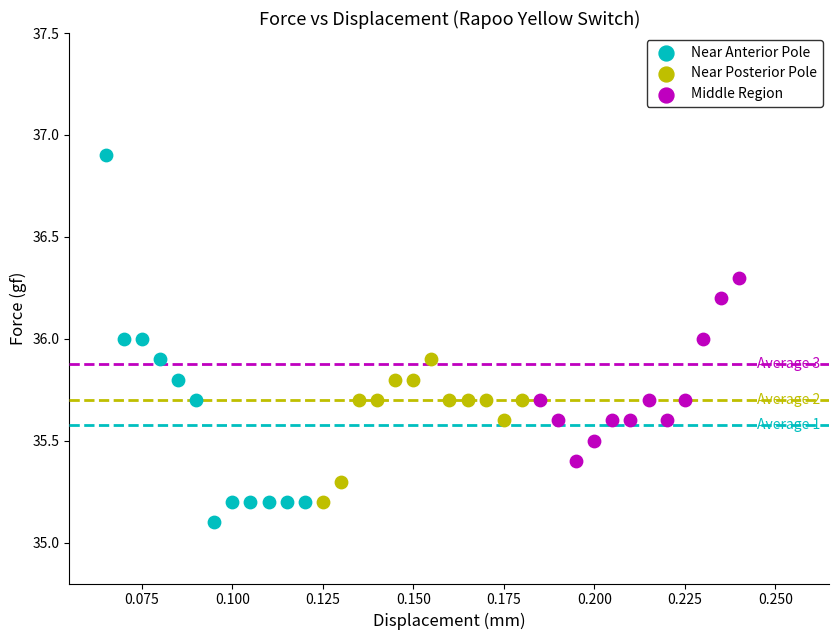

What are all the series names shown in the legend?

Near Anterior Pole, Near Posterior Pole, Middle Region